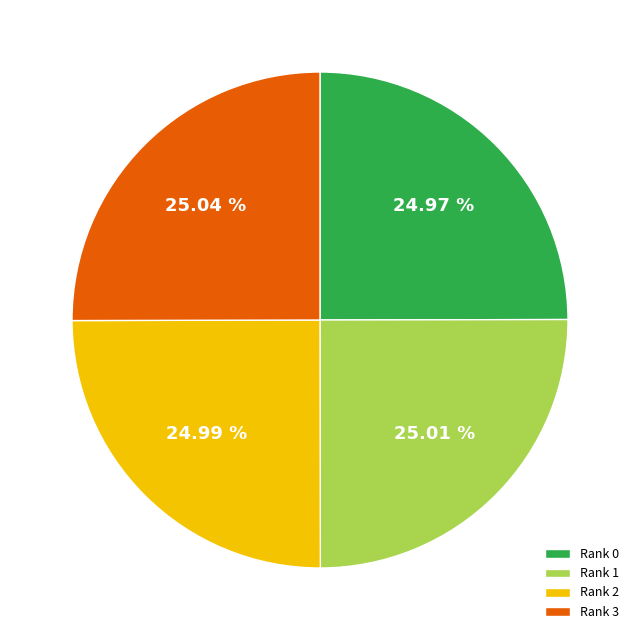

Does any single category account for the majority?

No